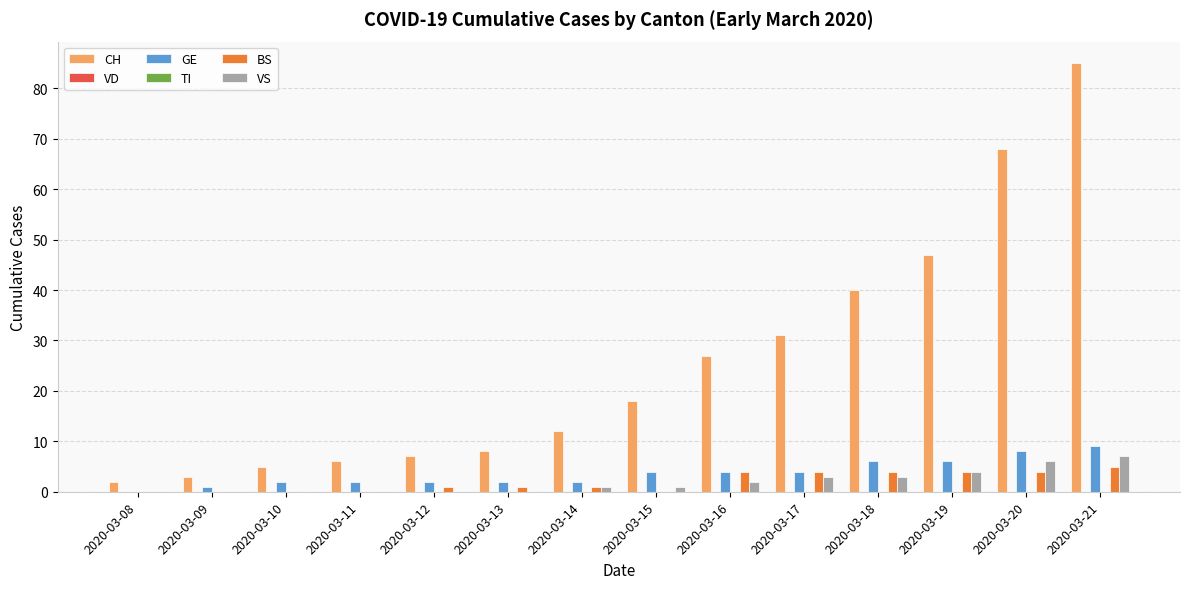

Is it true that VS equals 2 at 2020-03-19?

False